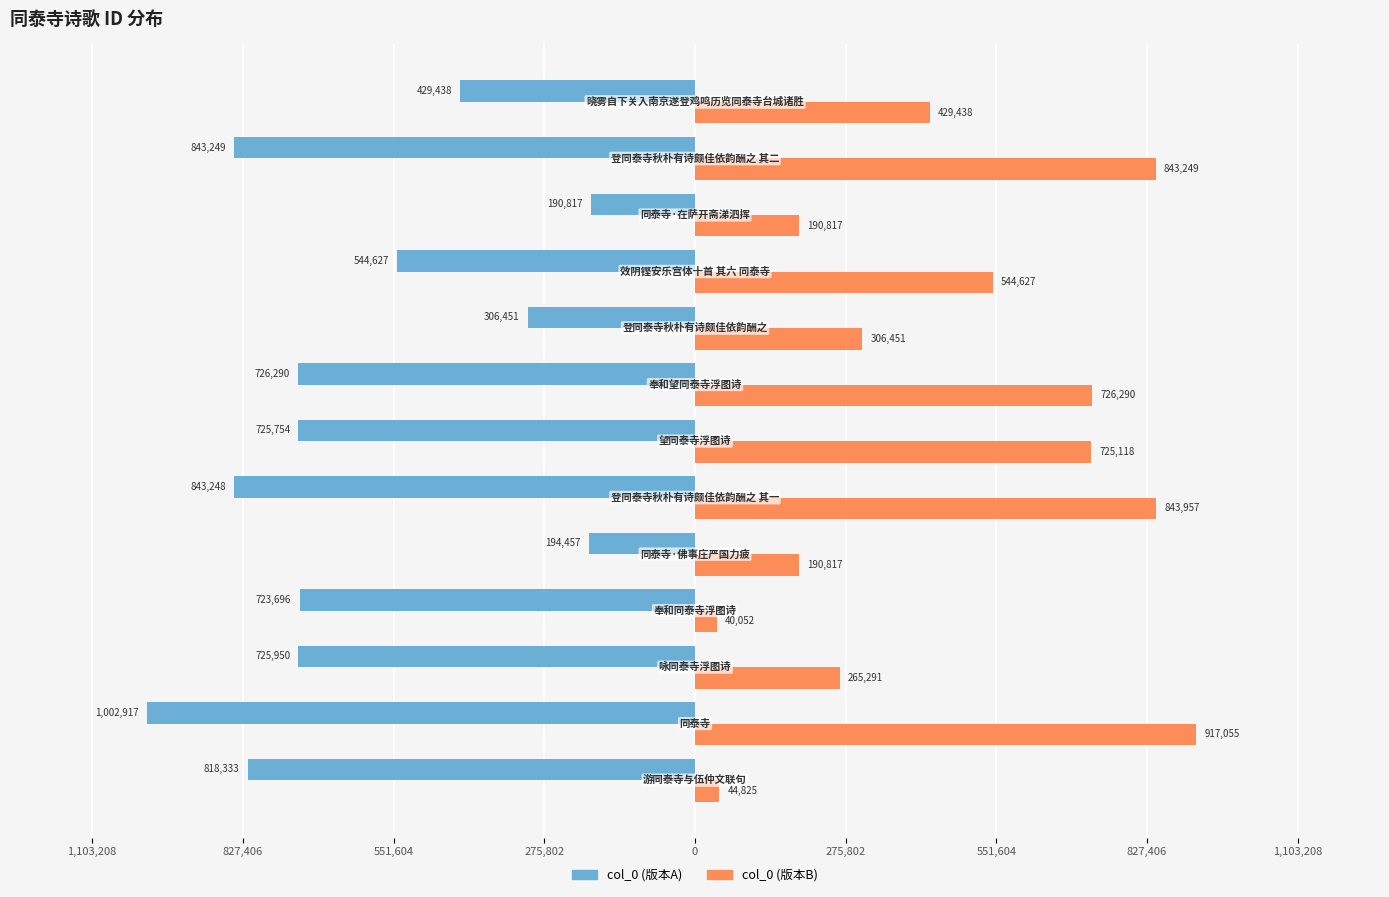

What are all the series names shown in the legend?

col_0 (版本A), col_0 (版本B)